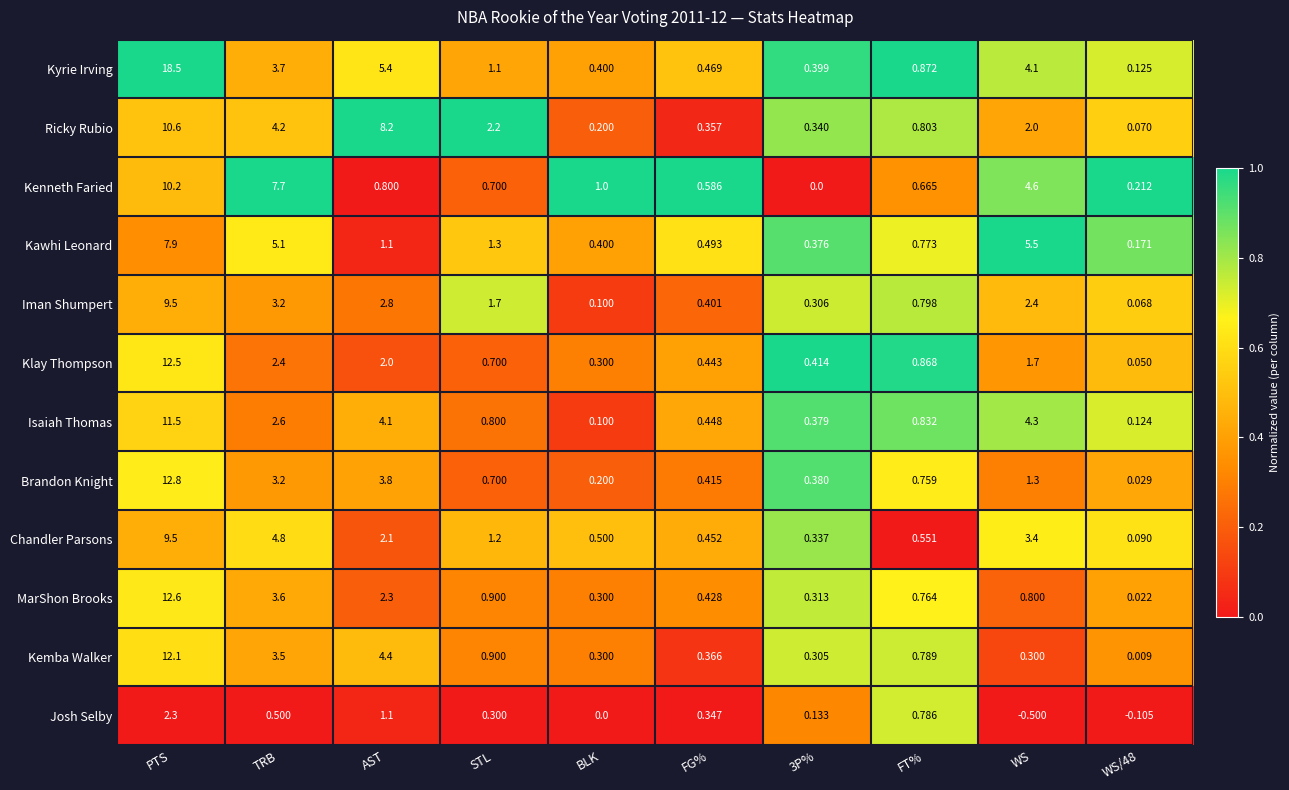

Rank the series at 3P% from highest to lowest value.

Klay Thompson, Kyrie Irving, Brandon Knight, Isaiah Thomas, Kawhi Leonard, Ricky Rubio, Chandler Parsons, MarShon Brooks, Iman Shumpert, Kemba Walker, Josh Selby, Kenneth Faried